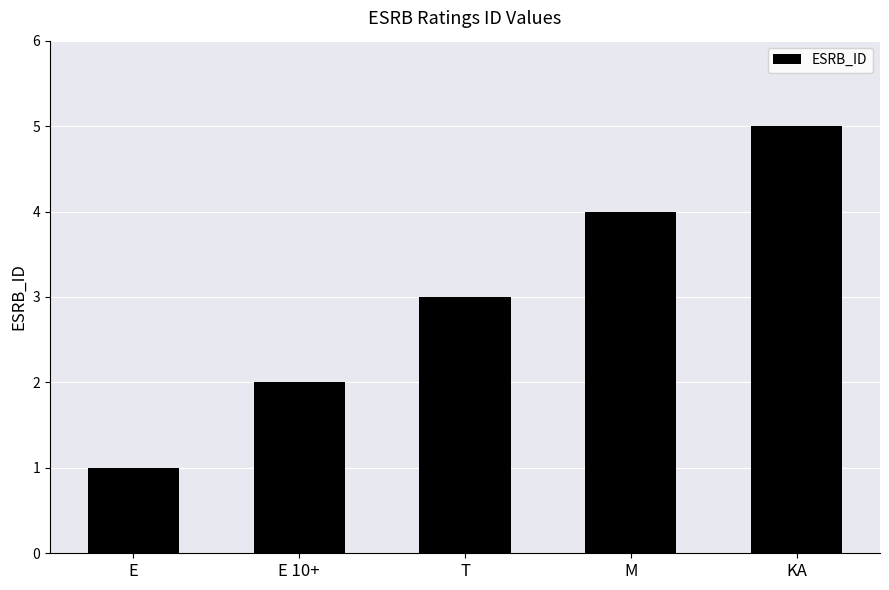

Does the chart contain any negative values?

No